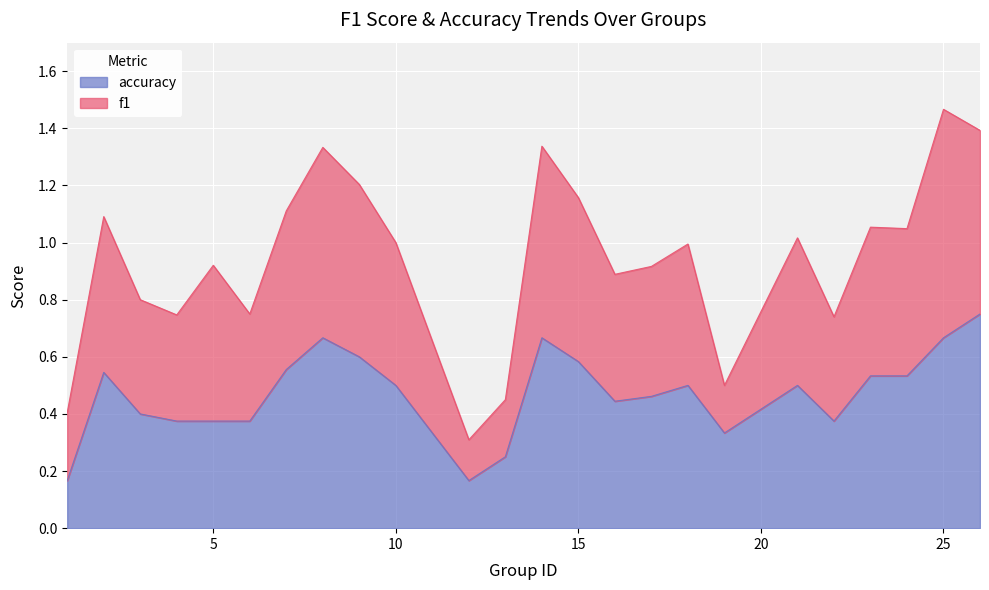

True or false: f1 and accuracy cross at least once.

False